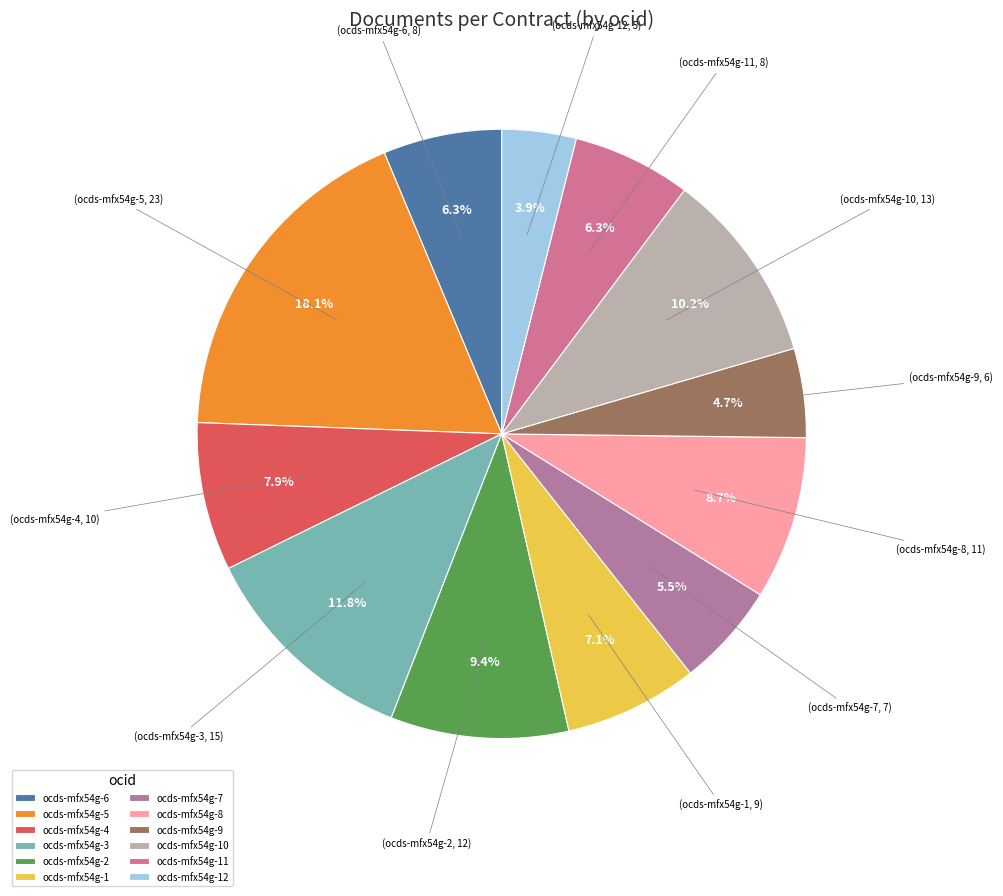

Is it true that ocds-mfx54g-5 is 8% of the pie?

False